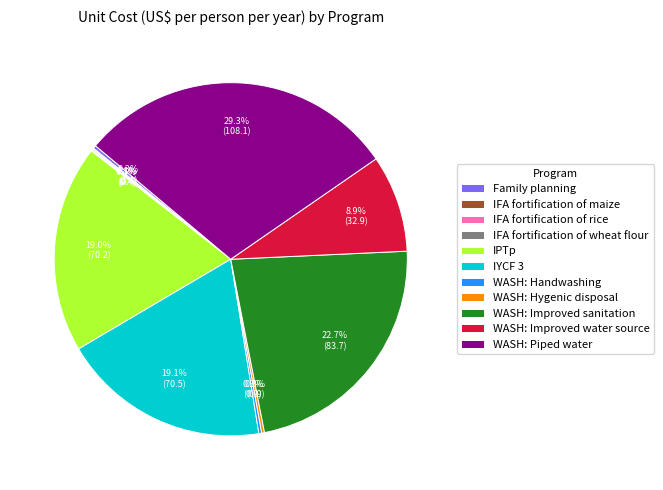

What portion of the pie excludes WASH: Improved sanitation?

77.3%